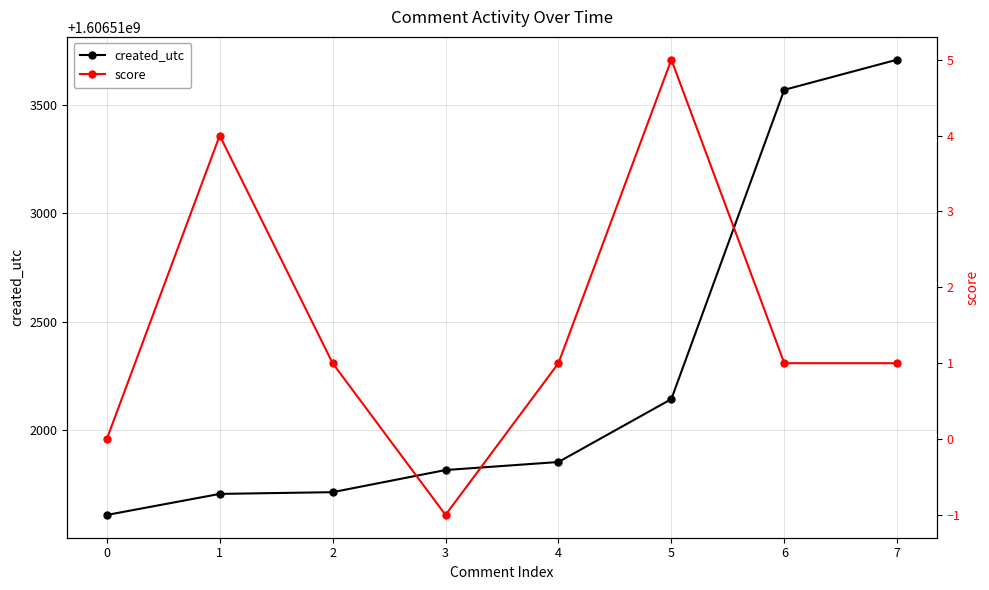

Which series changed the most between 1 and 2?

created_utc